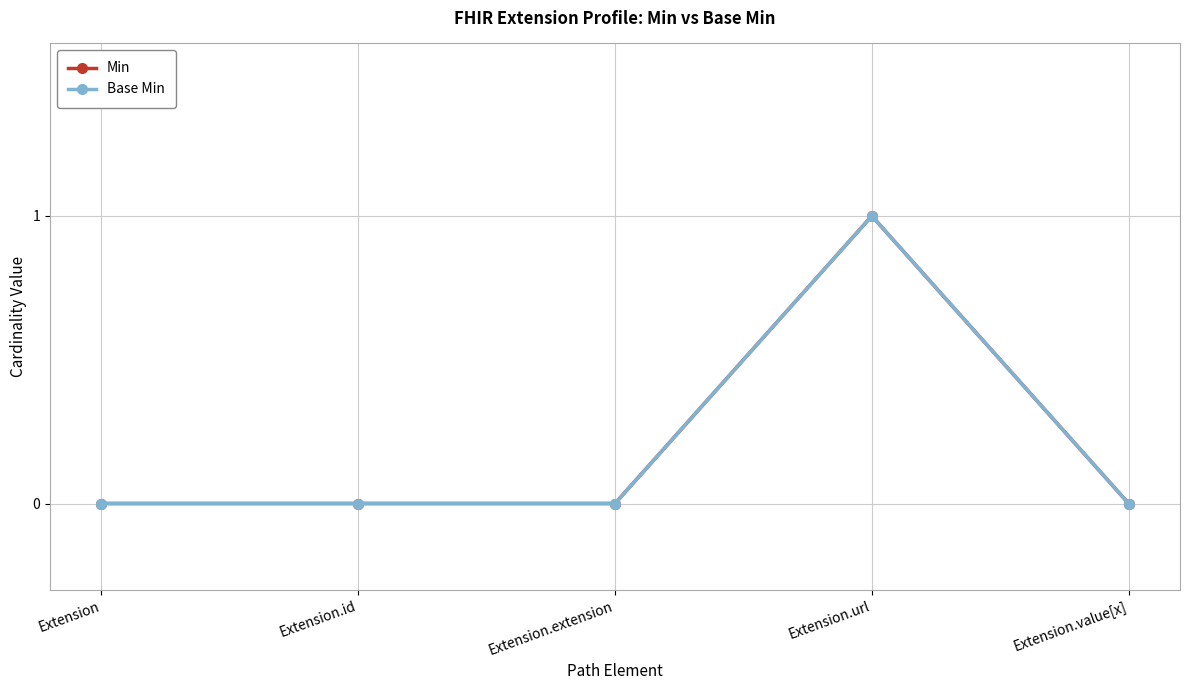

What position from the left is Extension?

1